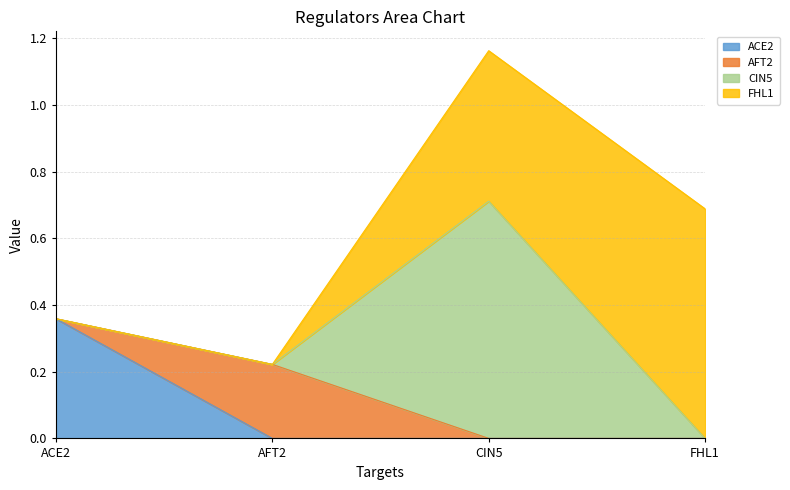

How many interior local peaks does the CIN5 series have?

1